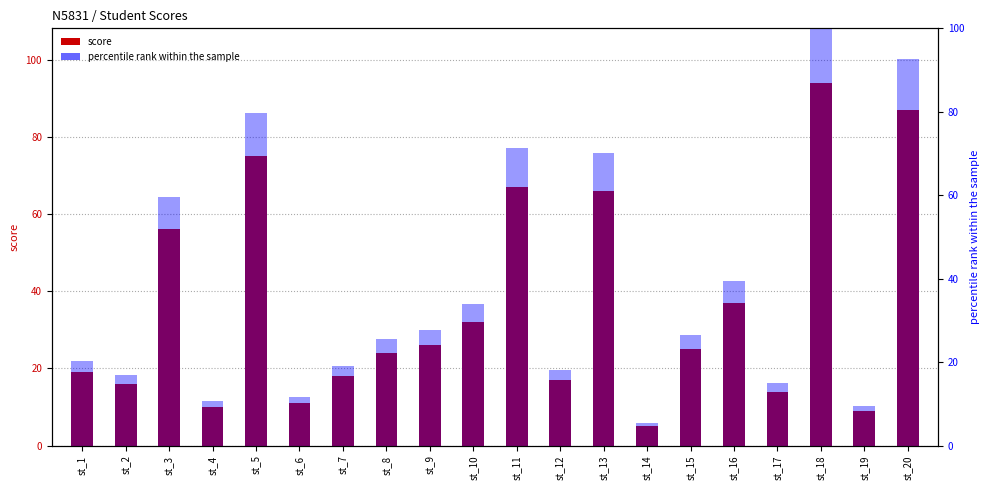

Does the chart contain any negative values?

No